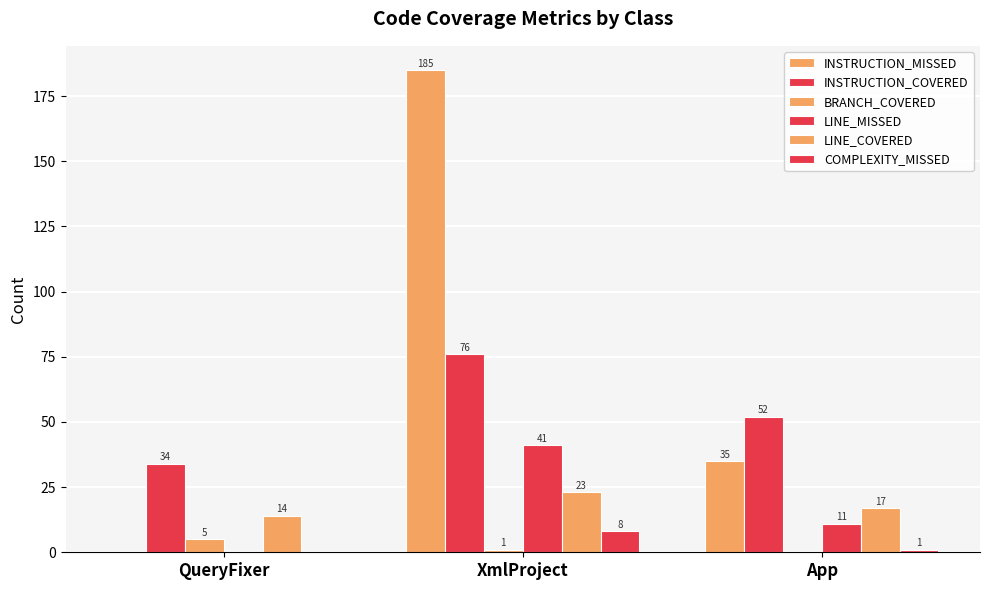

How many series are shown in this chart?

6